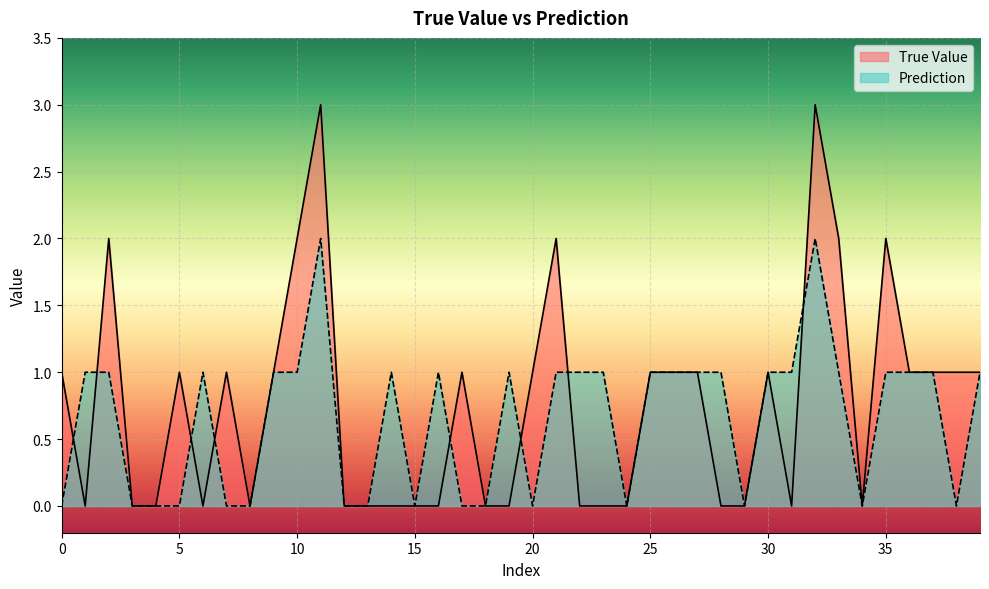

How many times do Prediction and True Value cross each other?

8